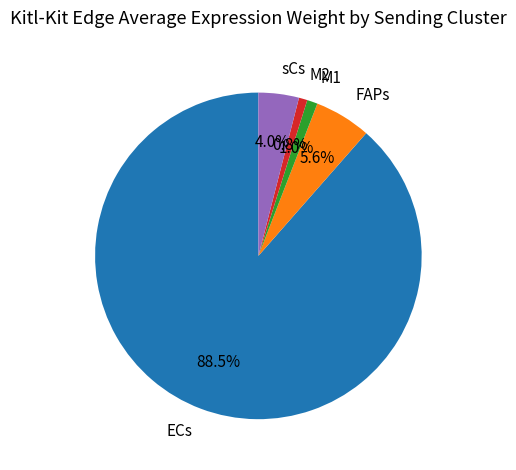

What is the ratio of the value at ECs to the value at sCs?

22.1